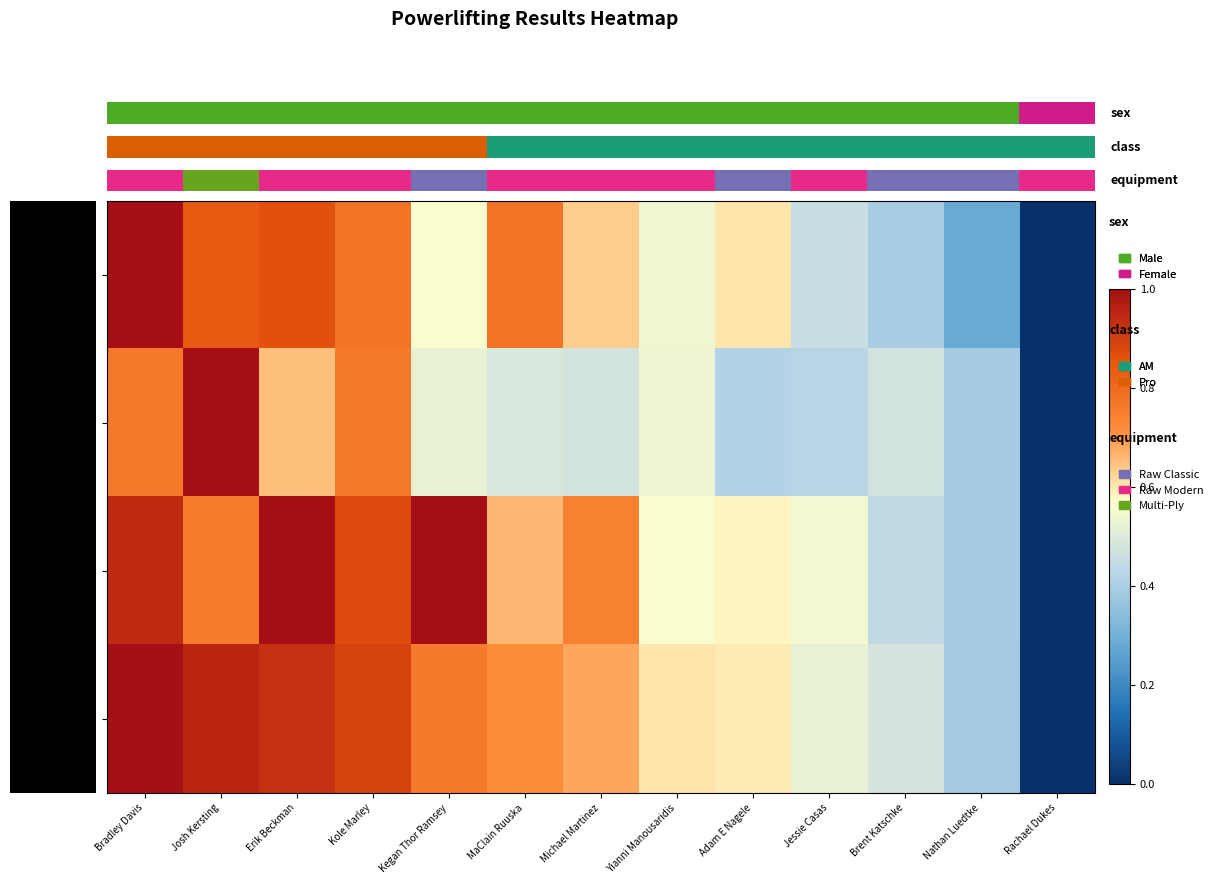

What is the greatest value displayed?

1.0